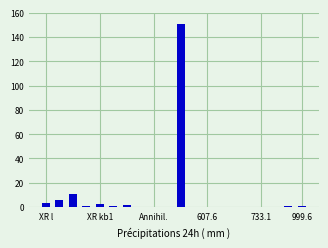

What is the greatest value displayed?

151.0